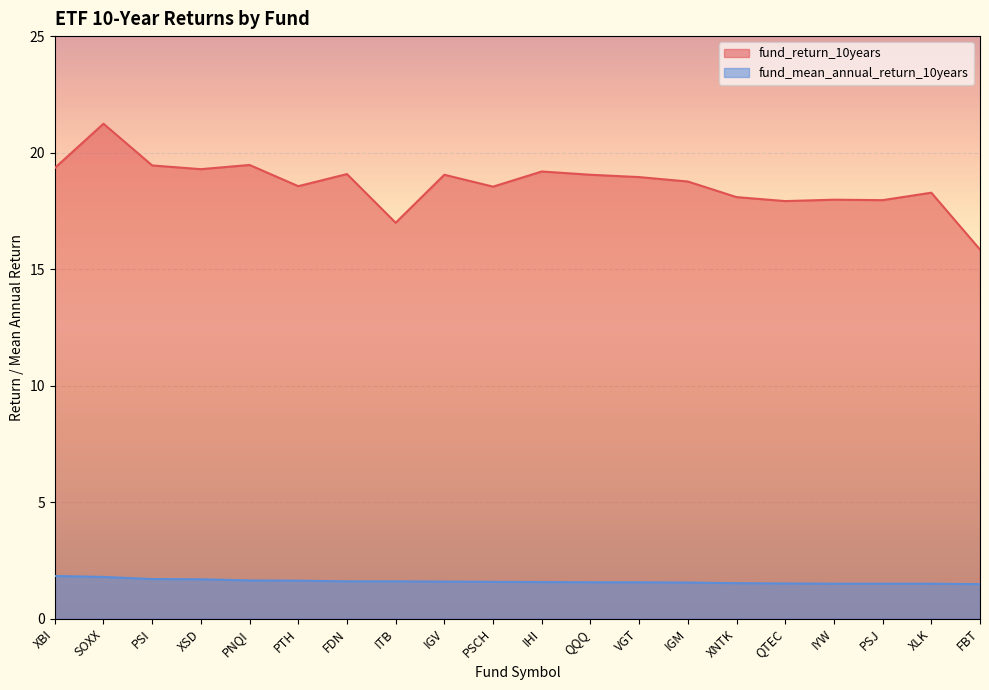

True or false: fund_mean_annual_return_10years and fund_return_10years cross at least once.

False